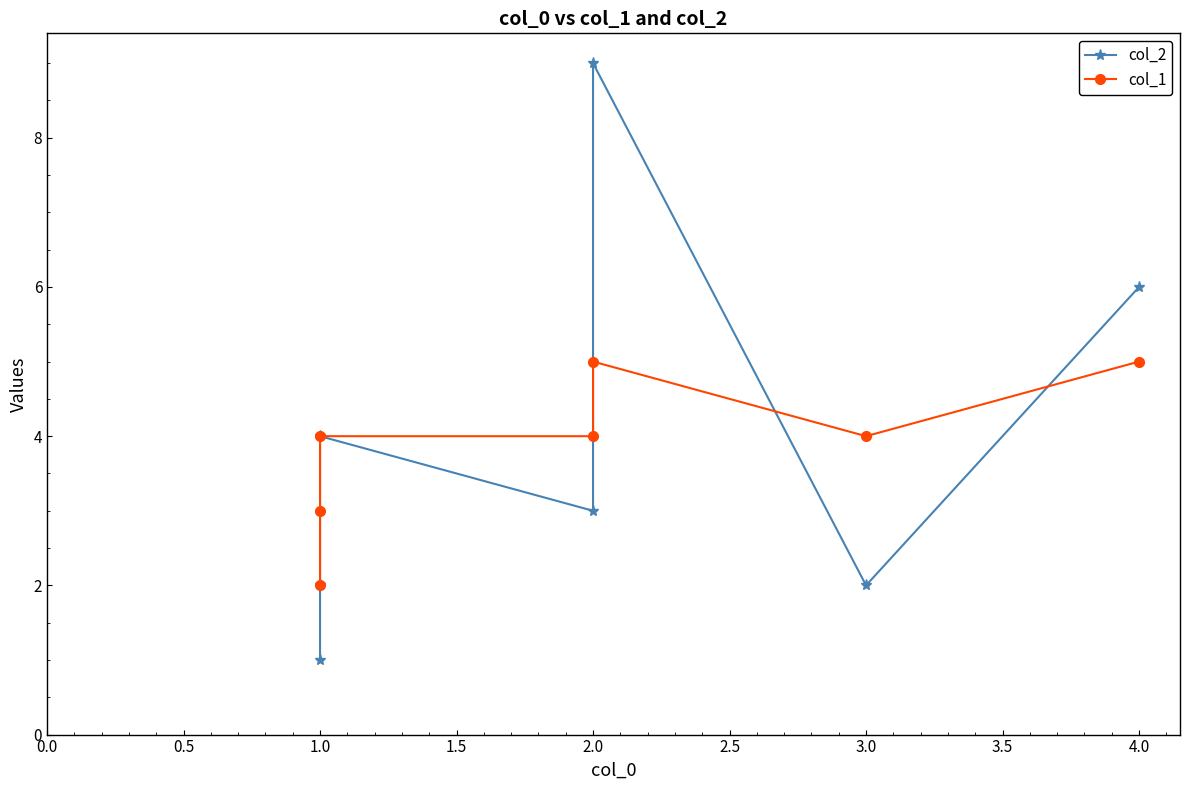

In col_1, how many points are lower than both neighbors (excluding endpoints)?

1